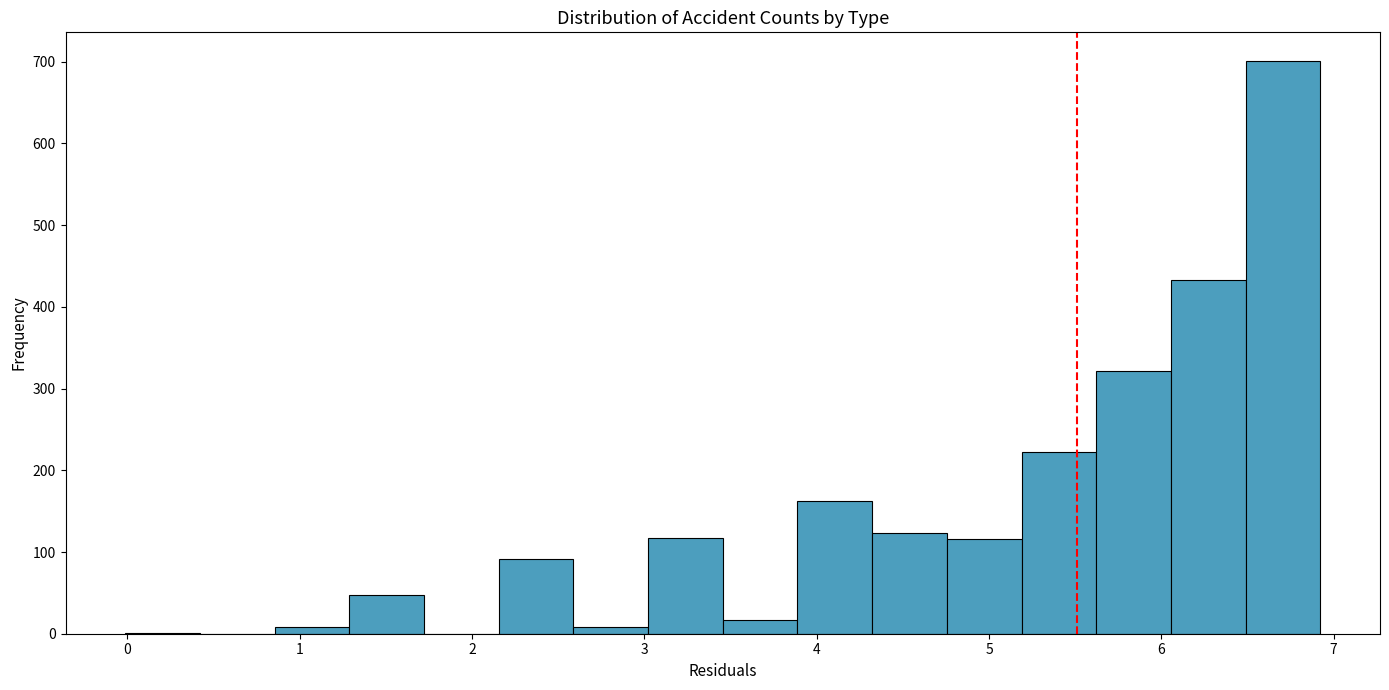

How tall is the bar that spans 2.2 to 2.6 on the x-axis? Neither the bar edges nor the heights are printed on the chart, so give them approximately, as read against the axes.

90